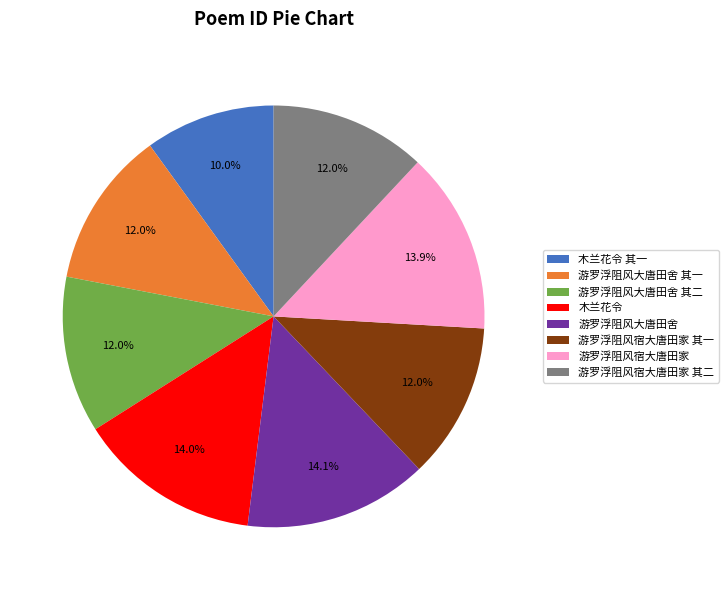

Does 游罗浮阻风大唐田舍 account for over 50% of the chart?

No